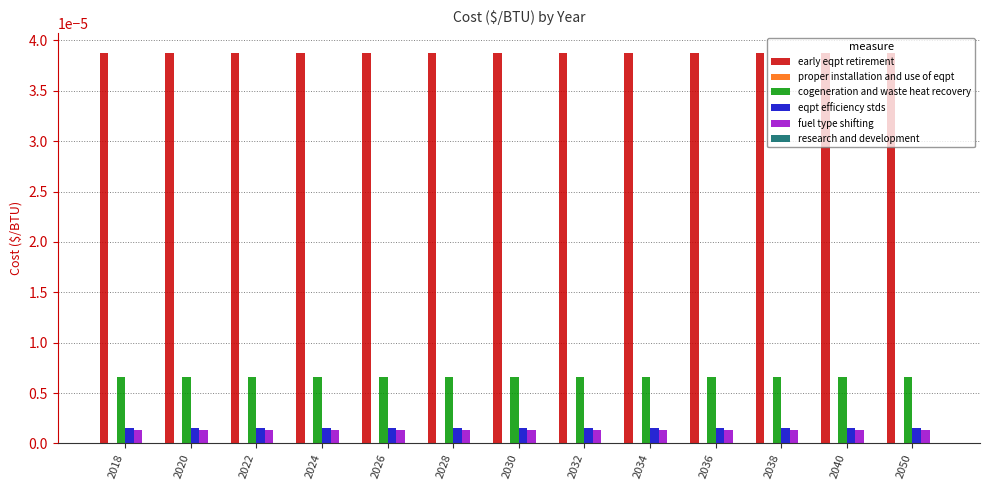

Is the value of cogeneration and waste heat recovery at 2038 greater than the value of fuel type shifting at 2050?

Yes